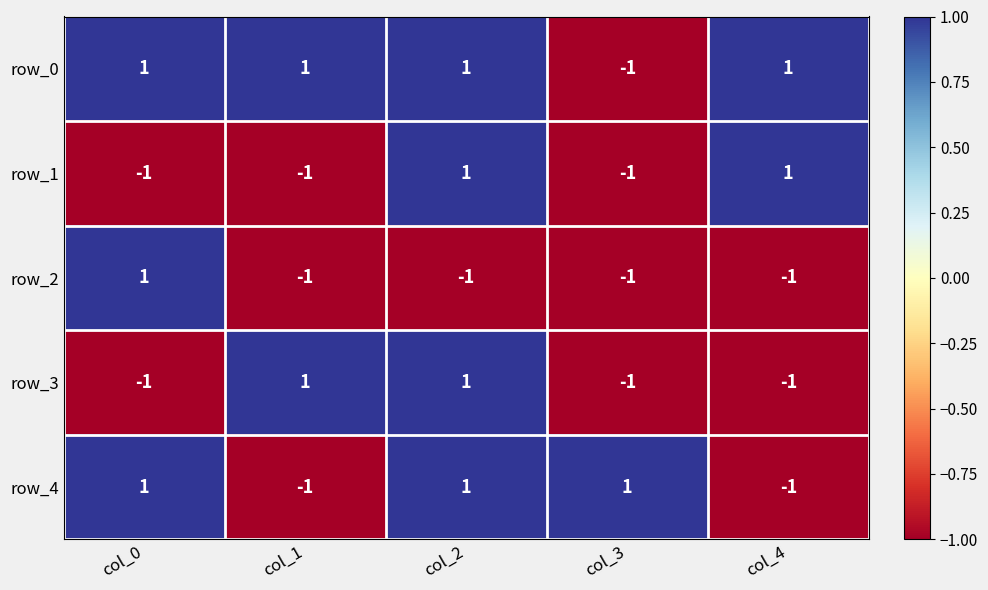

What is the difference between the maximum and minimum values in the row_4 series?

2